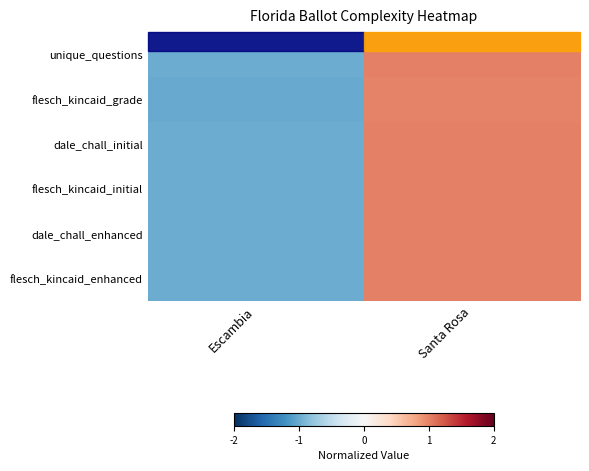

At which label does flesch_kincaid_initial reach its peak?

Santa Rosa